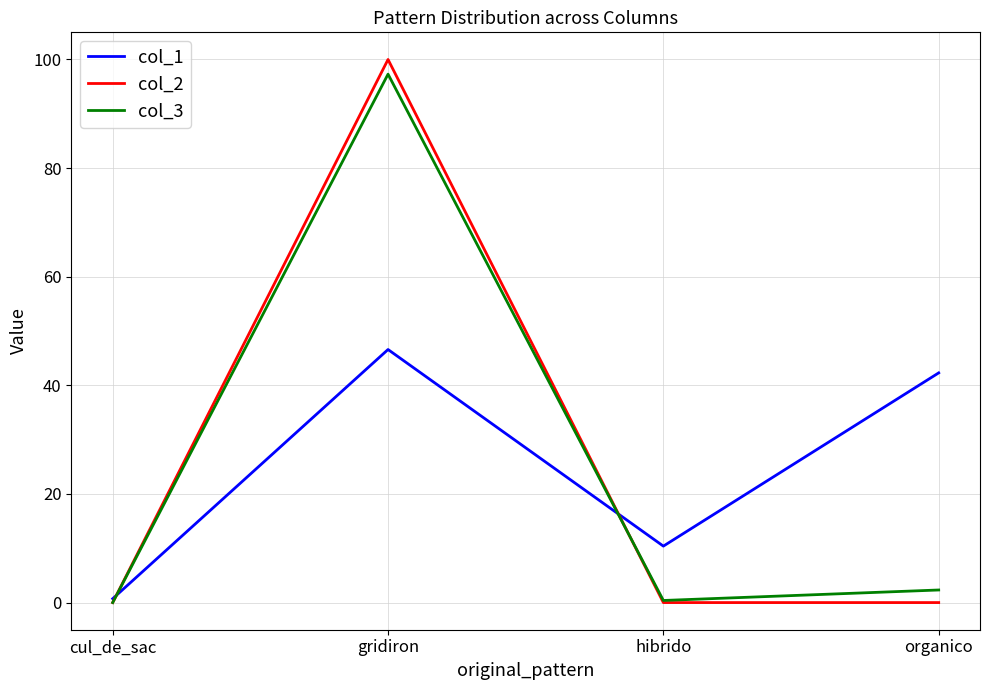

Rank the series by their maximum value, from highest to lowest.

col_2, col_3, col_1